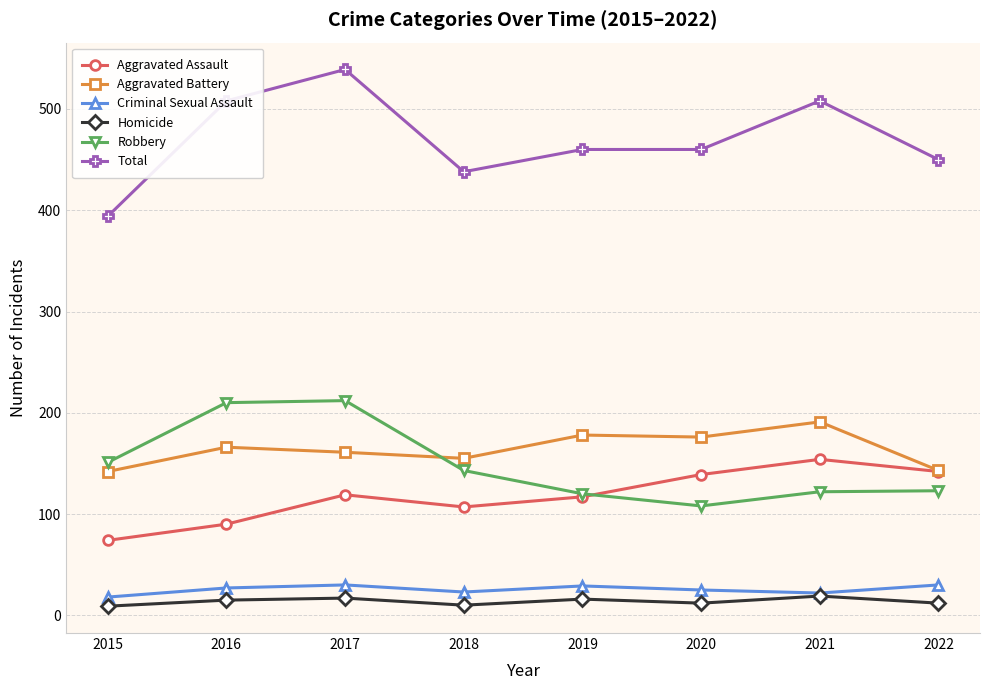

Is it true that Robbery equals 287 at 2016?

False